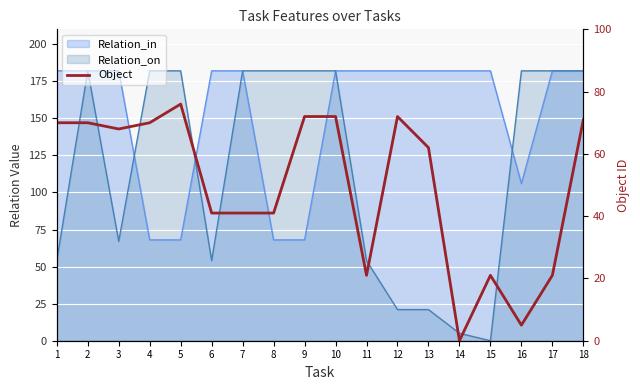

Approximately how many times larger is the value at 15 compared to 16?

4.2